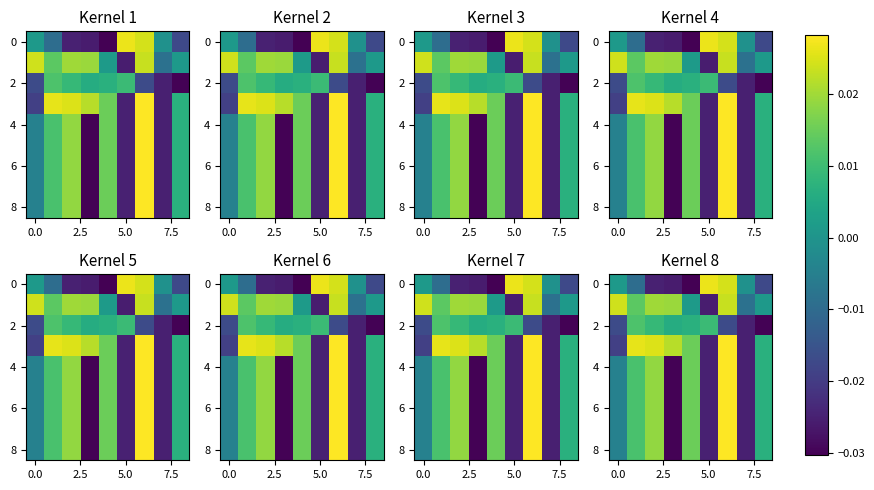

True or false: row_4 has a value of -0.0 at 10.0.

False